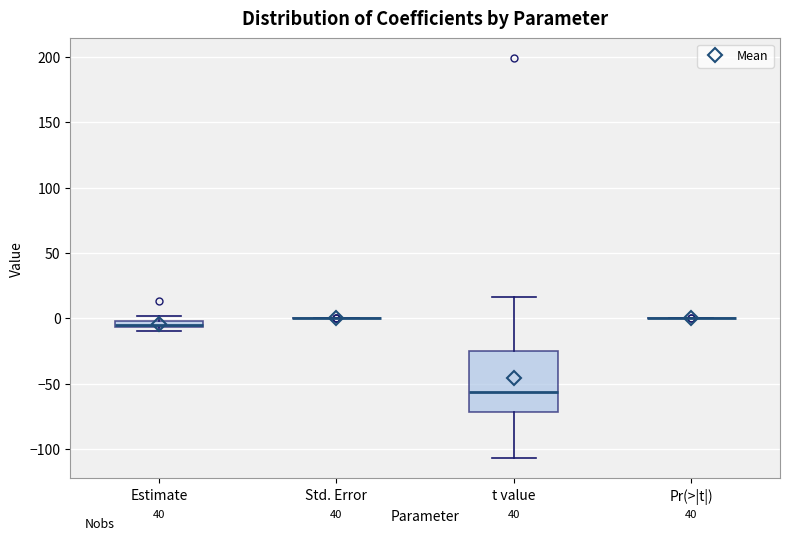

Where is the lower edge of the box for Estimate on the y-axis? The values are not printed on the chart, so give them approximately, as read against the axis.

-5